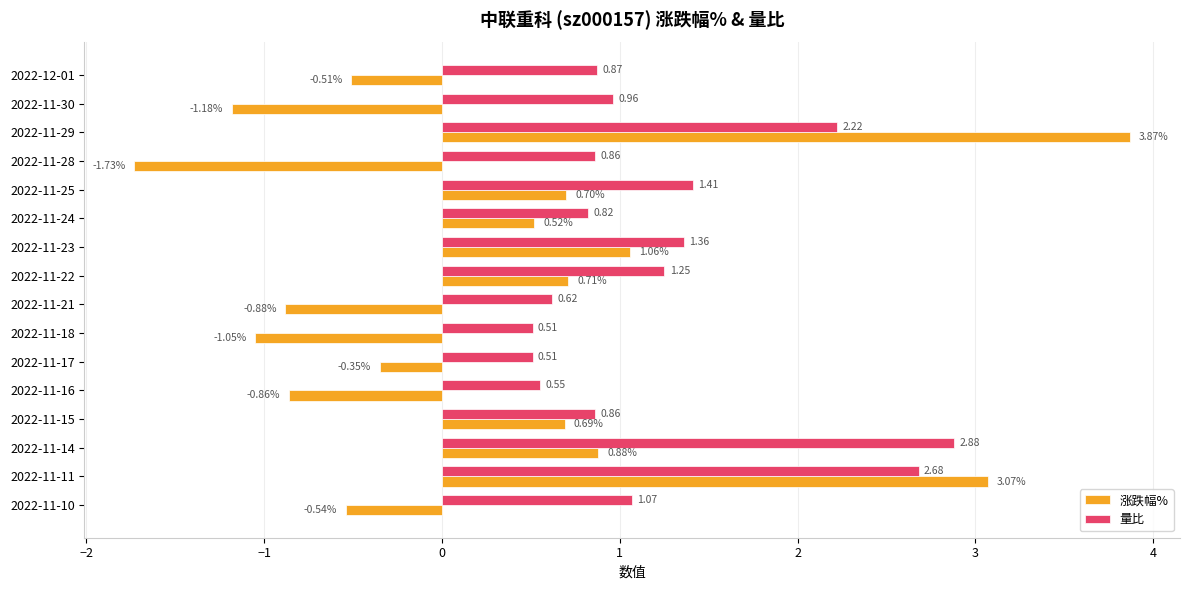

Rank the series by their average value, from lowest to highest.

涨跌幅%, 量比